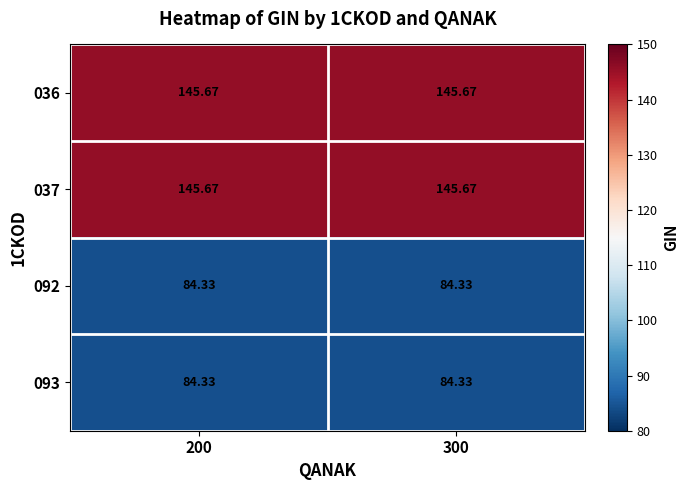

Is the value of 092 at 300 greater than the value of 036 at 300?

No